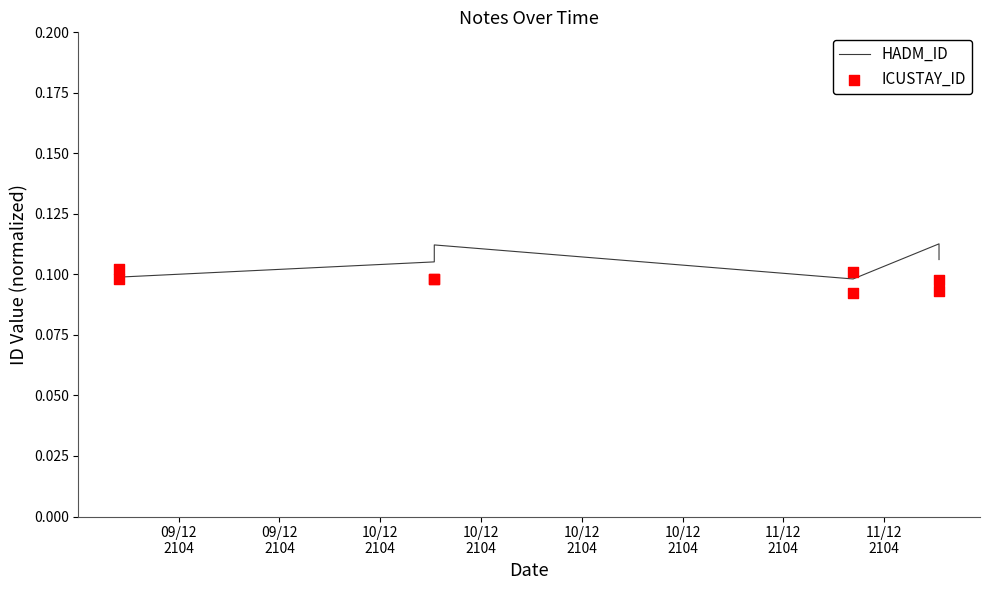

At which category is the sum across all series the highest?

10/12
2104